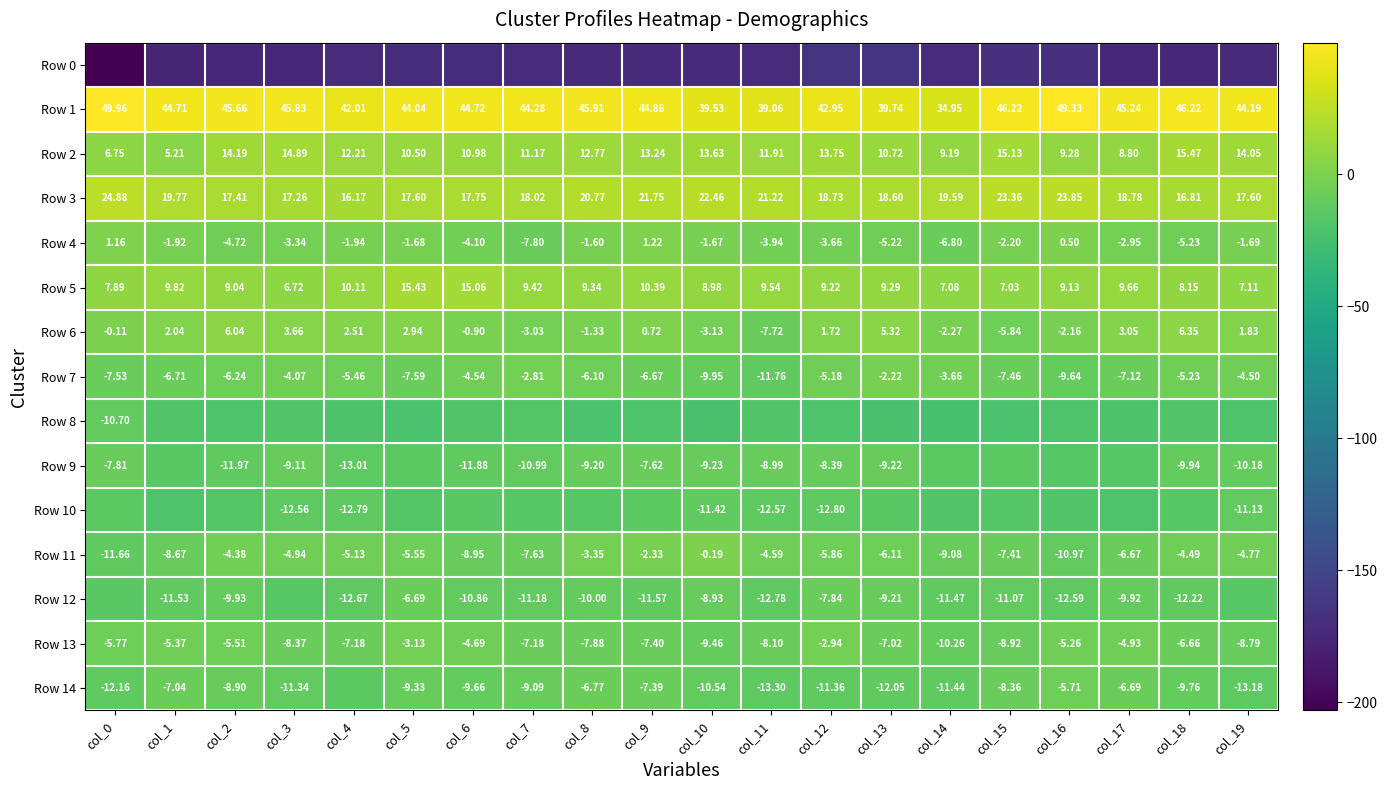

How many distinct data groups are displayed?

15